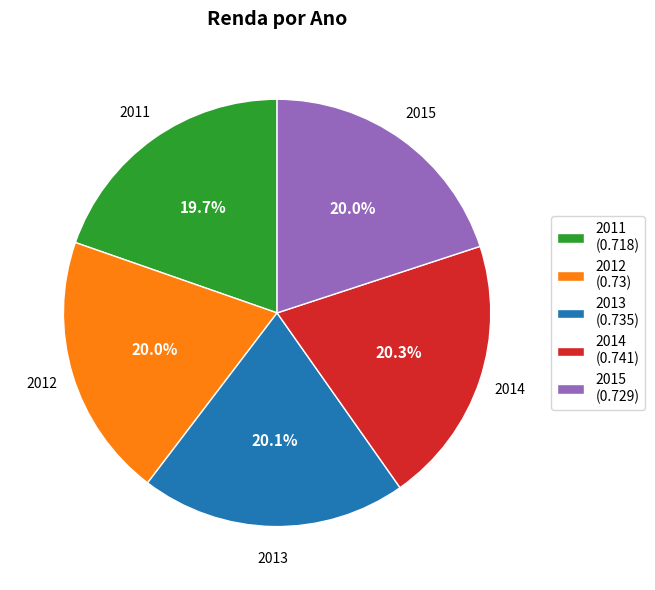

How many slices are in this pie chart?

5